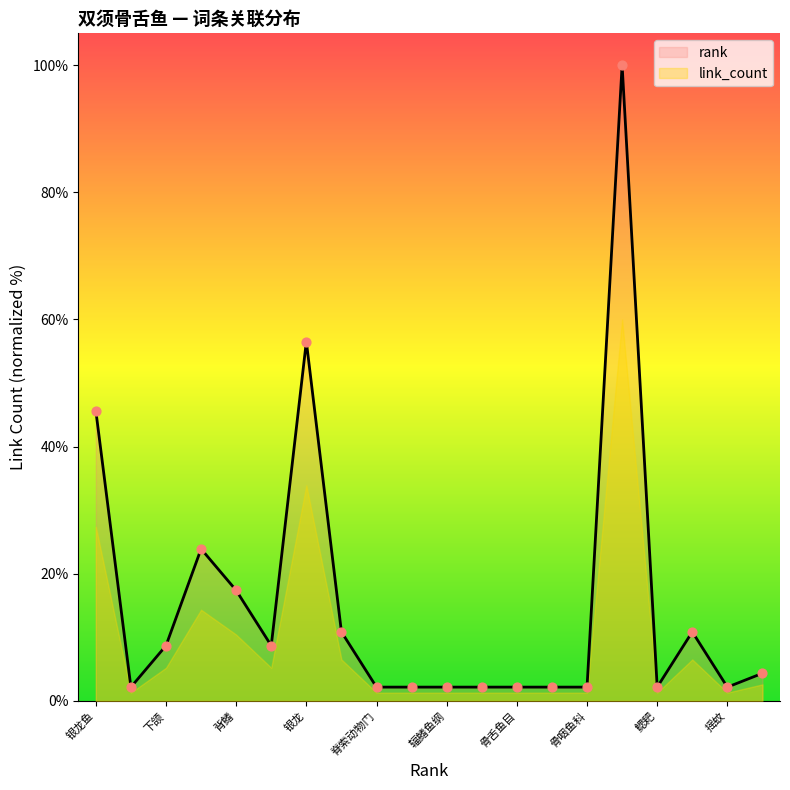

What is the change in value from 银带 to 鳃耙?

-8.7